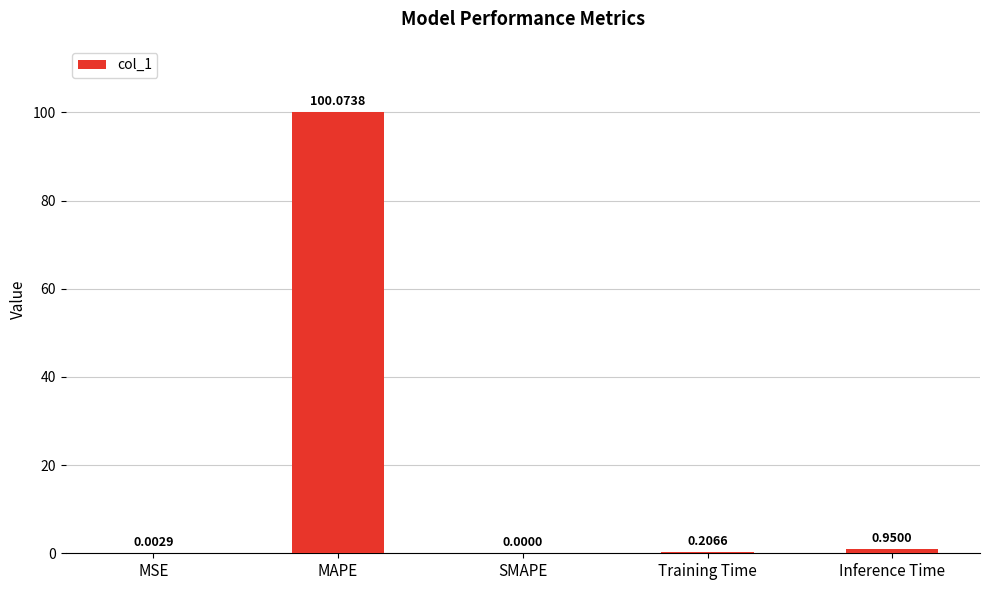

Where is the data nearest to the value 50?

Inference Time